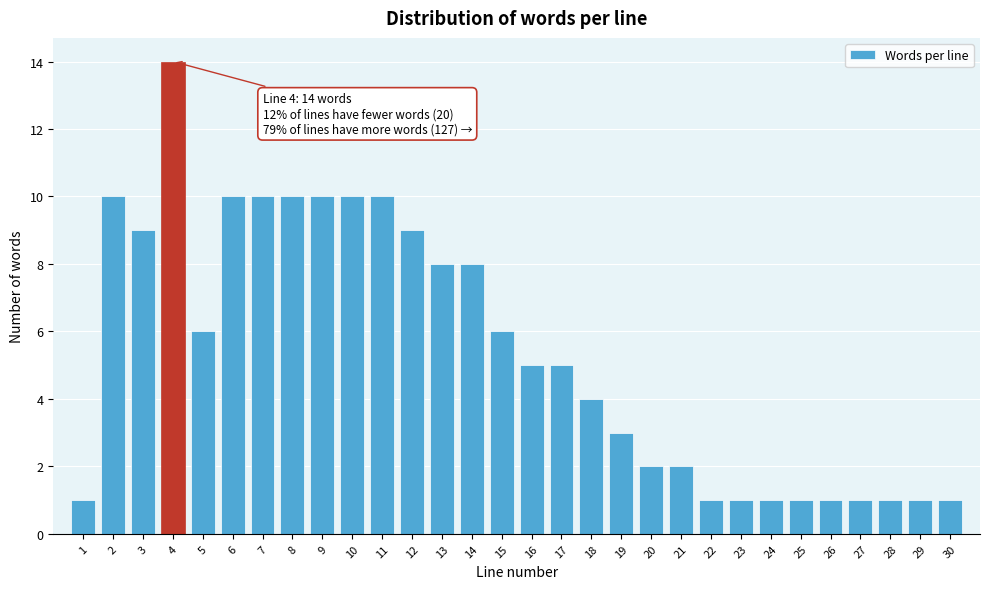

Reading right to left, what are all the values shown in this chart?

1	1	1	1	1	1	1	1	1	2	2	3	4	5	5	6	8	8	9	10	10	10	10	10	10	6	14	9	10	1